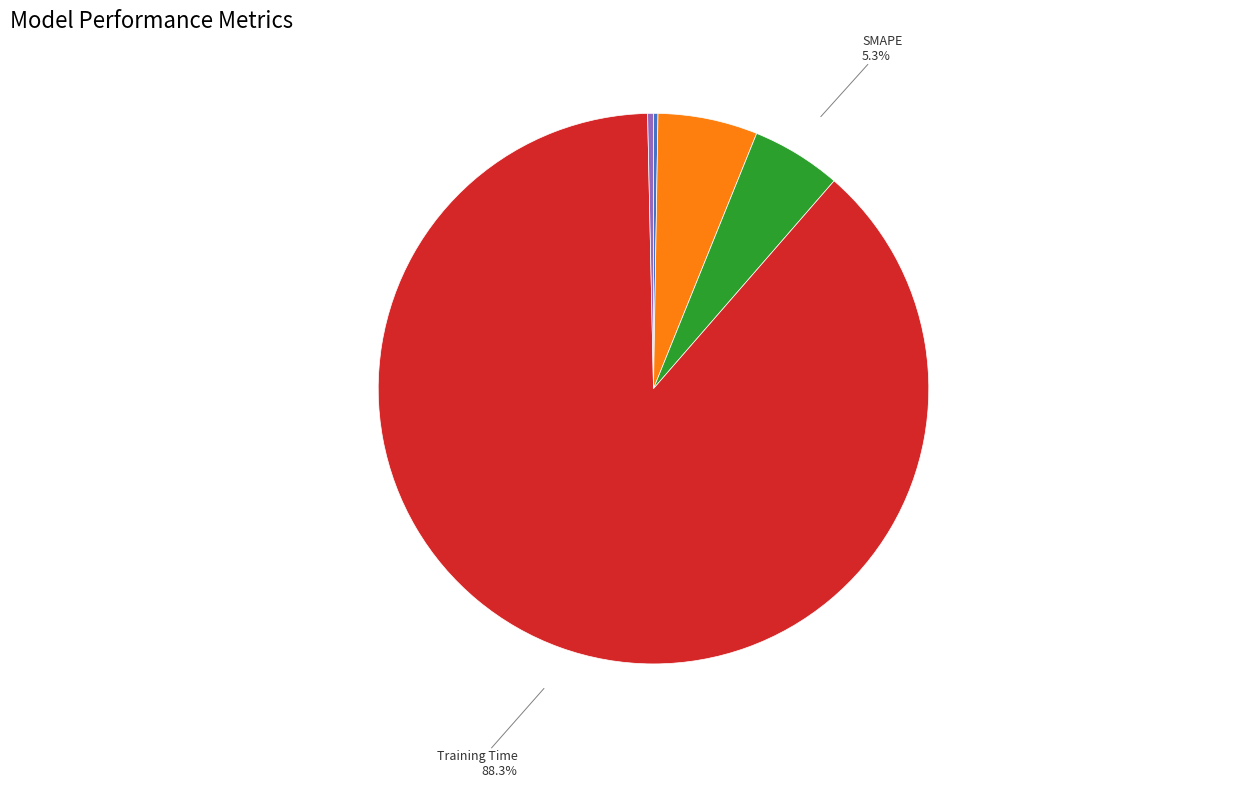

Does any single category account for the majority?

Yes